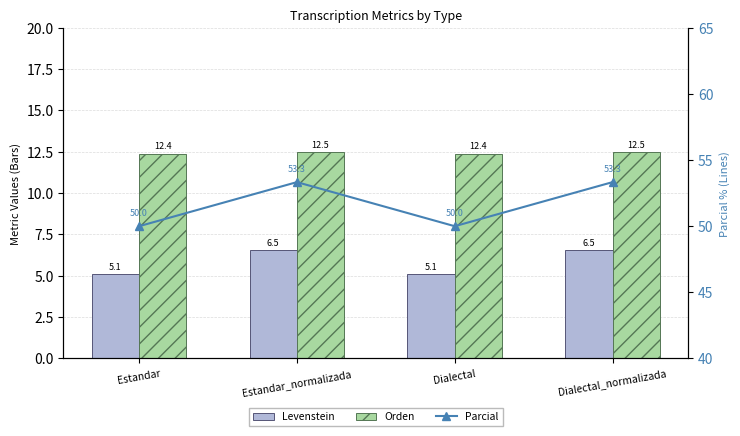

Rank the categories by Levenstein value from lowest to highest.

Estandar, Dialectal, Estandar_normalizada, Dialectal_normalizada